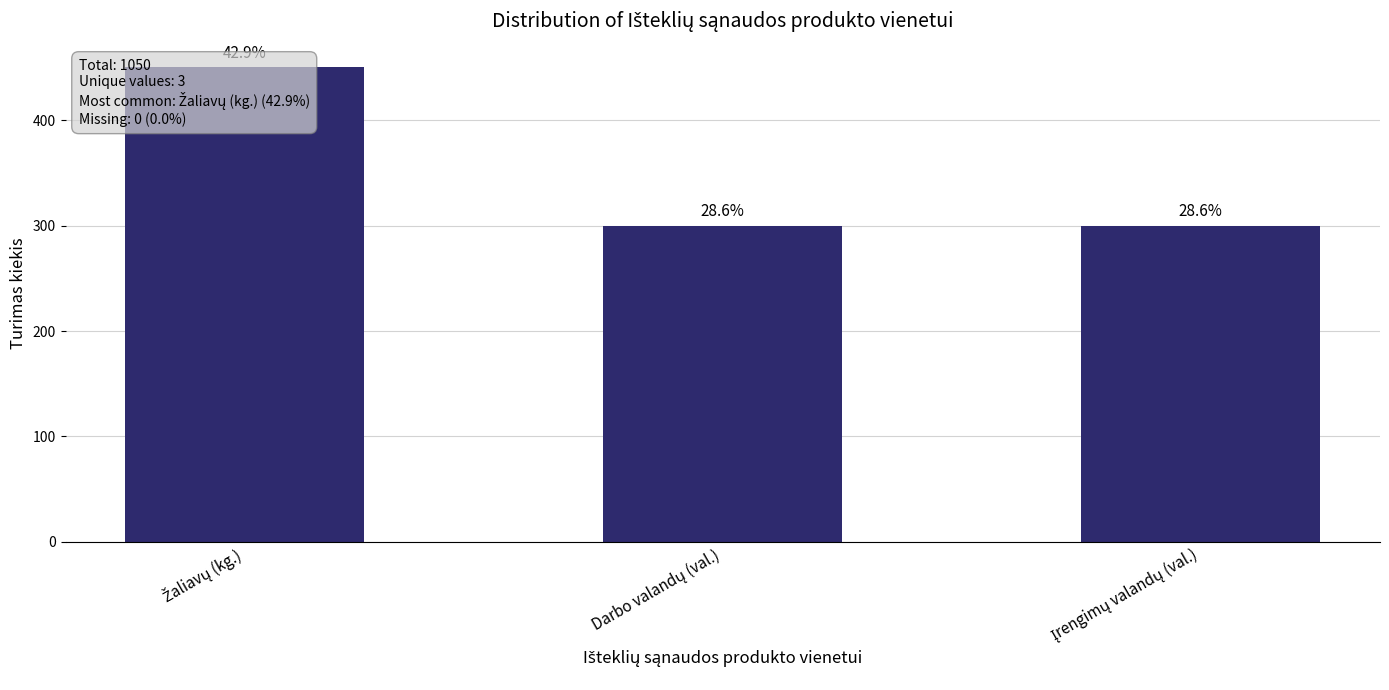

What is the label of the 3rd bar from the right?

Žaliavų (kg.)